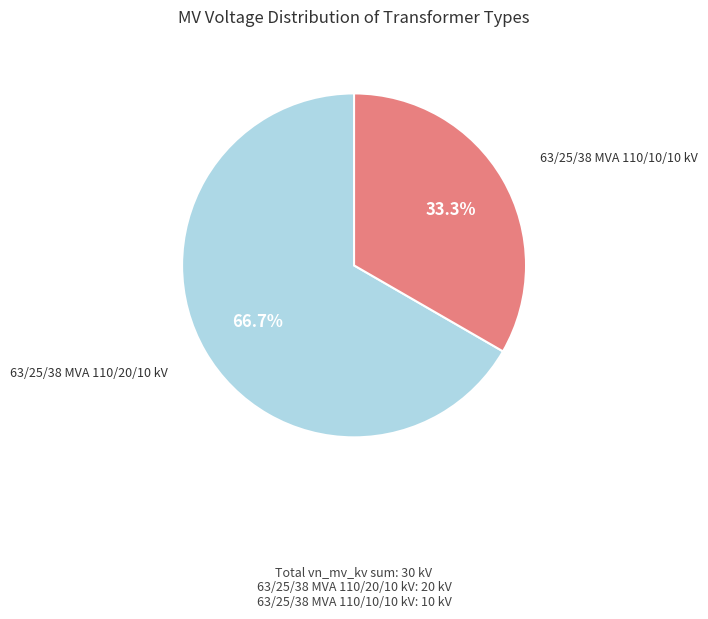

Is there any slice that represents more than half of the pie?

Yes